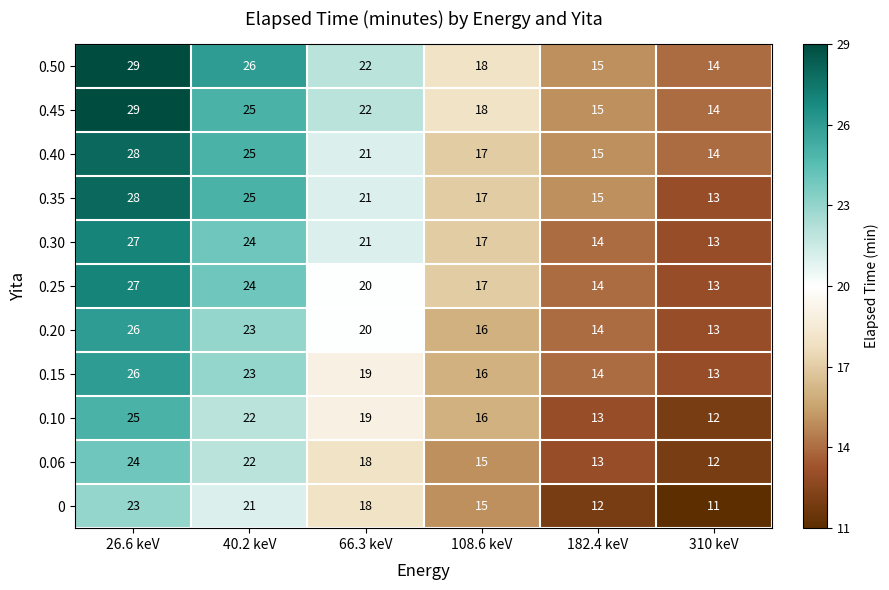

What is the difference between the highest and lowest values at 40.2 keV?

5